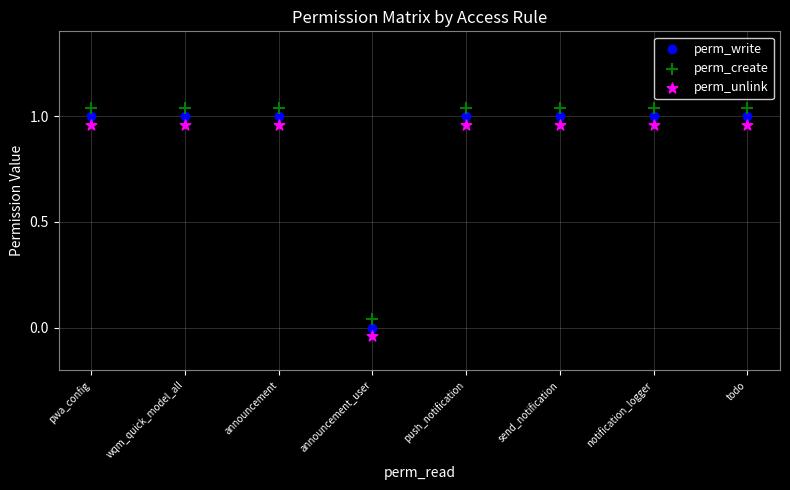

Across all data points, what is the range of Y values (max minus min)?

1.1